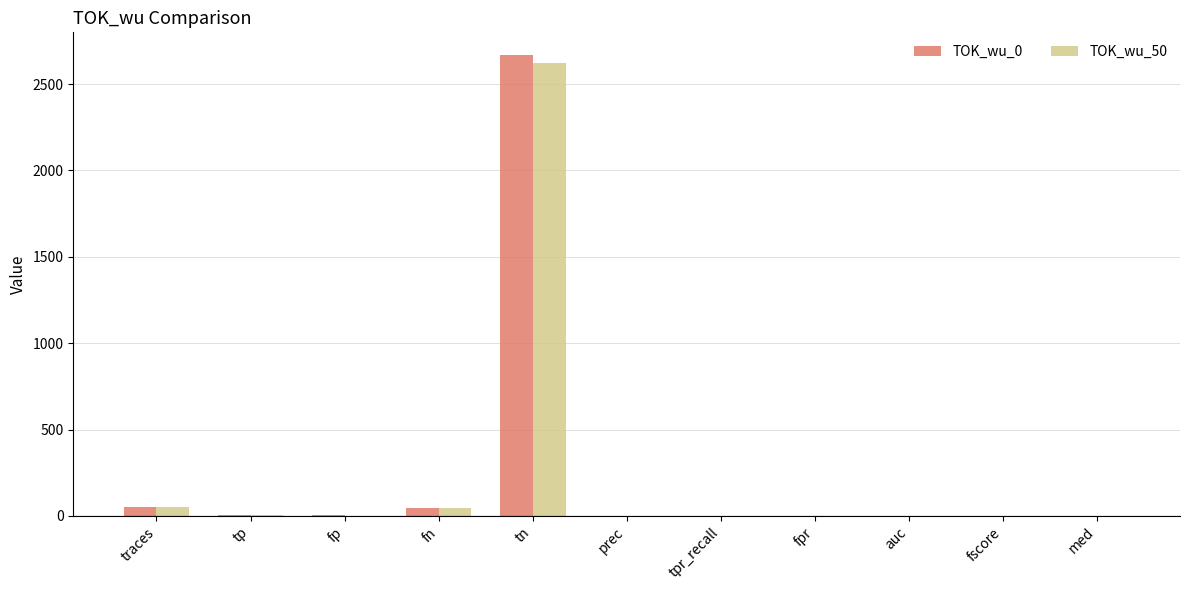

At which label does TOK_wu_0 reach its peak?

tn